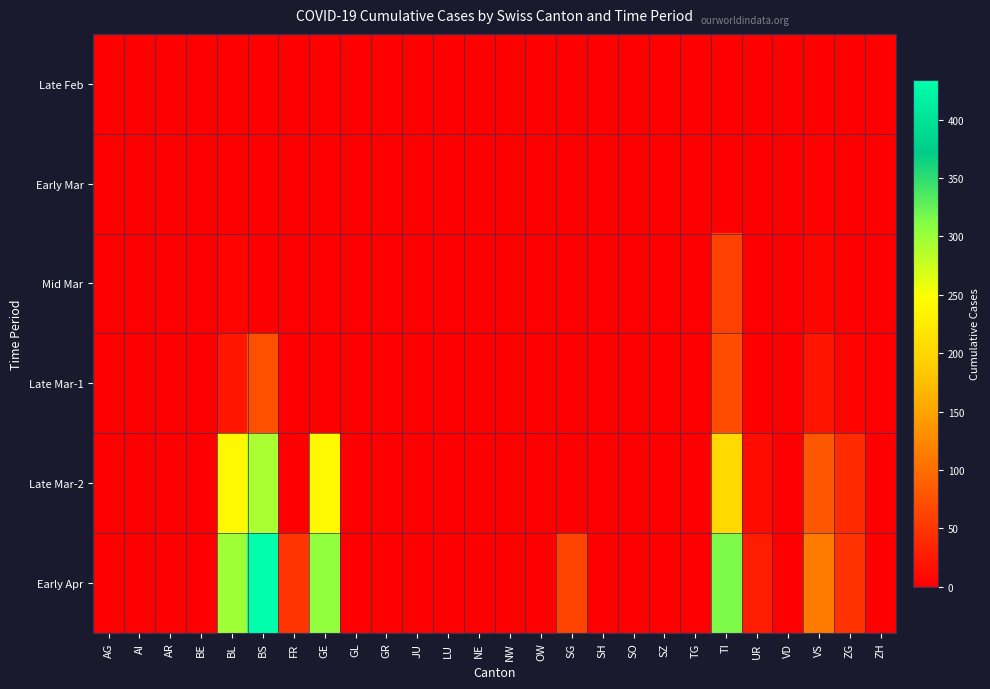

Reading left to right, what are all the values shown in this chart?

Late Feb: AG=0	AI=0	AR=0	BE=0	BL=0	BS=0	FR=0	GE=0	GL=0	GR=0	JU=0	LU=0	NE=0	NW=0	OW=0	SG=0	SH=0	SO=0	SZ=0	TG=0	TI=0	UR=0	VD=0	VS=0	ZG=0	ZH=0
Early Mar: AG=0	AI=0	AR=0	BE=0	BL=0	BS=0	FR=0	GE=0	GL=0	GR=0	JU=0	LU=0	NE=0	NW=0	OW=0	SG=0	SH=0	SO=0	SZ=0	TG=0	TI=0	UR=0	VD=0	VS=2	ZG=0	ZH=0
Mid Mar: AG=0	AI=0	AR=0	BE=0	BL=5	BS=0	FR=0	GE=0	GL=0	GR=0	JU=0	LU=0	NE=0	NW=0	OW=0	SG=0	SH=0	SO=0	SZ=0	TG=0	TI=61	UR=0	VD=0	VS=6	ZG=0	ZH=0
Late Mar-1: AG=0	AI=0	AR=0	BE=0	BL=21	BS=73	FR=0	GE=0	GL=0	GR=0	JU=0	LU=0	NE=0	NW=0	OW=0	SG=0	SH=0	SO=0	SZ=0	TG=0	TI=70	UR=0	VD=0	VS=19	ZG=5	ZH=0
Late Mar-2: AG=0	AI=0	AR=0	BE=0	BL=242	BS=292	FR=0	GE=241	GL=0	GR=0	JU=0	LU=0	NE=0	NW=0	OW=0	SG=0	SH=0	SO=0	SZ=0	TG=0	TI=202	UR=11	VD=0	VS=81	ZG=39	ZH=0
Early Apr: AG=0	AI=0	AR=0	BE=0	BL=298	BS=434	FR=49	GE=305	GL=0	GR=0	JU=0	LU=0	NE=0	NW=0	OW=0	SG=62	SH=0	SO=0	SZ=0	TG=0	TI=314	UR=26	VD=0	VS=112	ZG=46	ZH=0